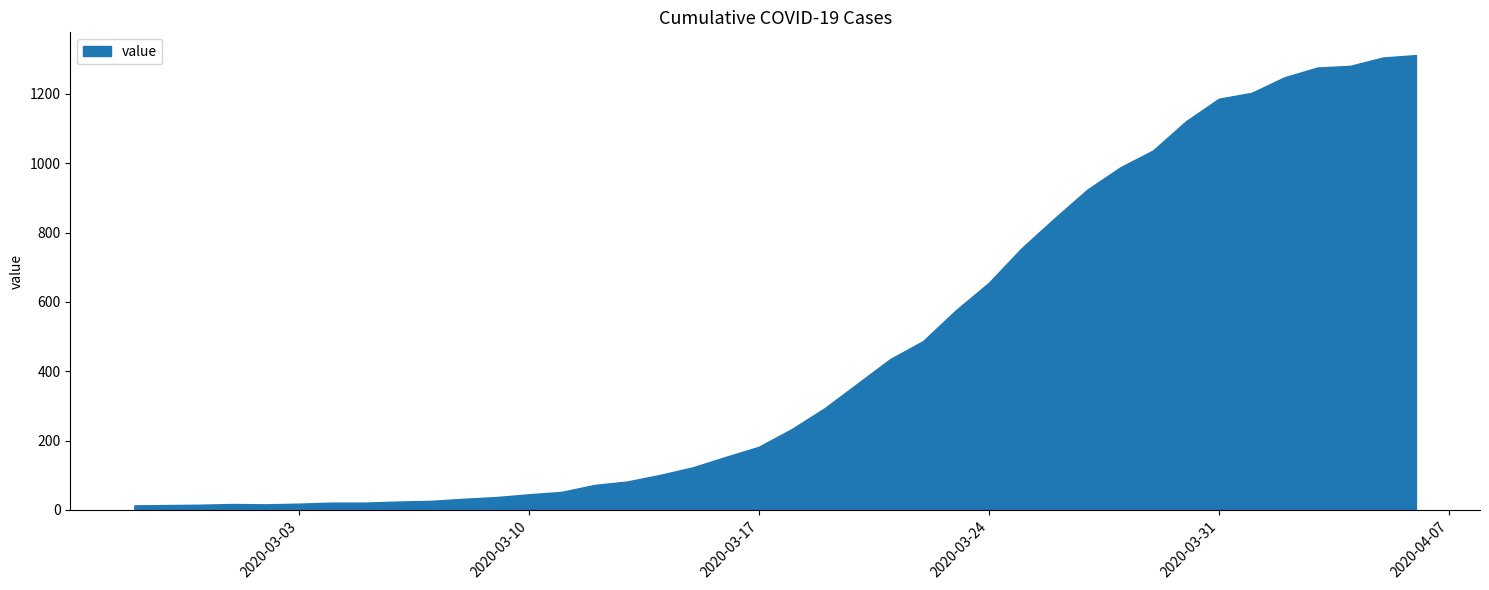

How many series are shown in this chart?

1